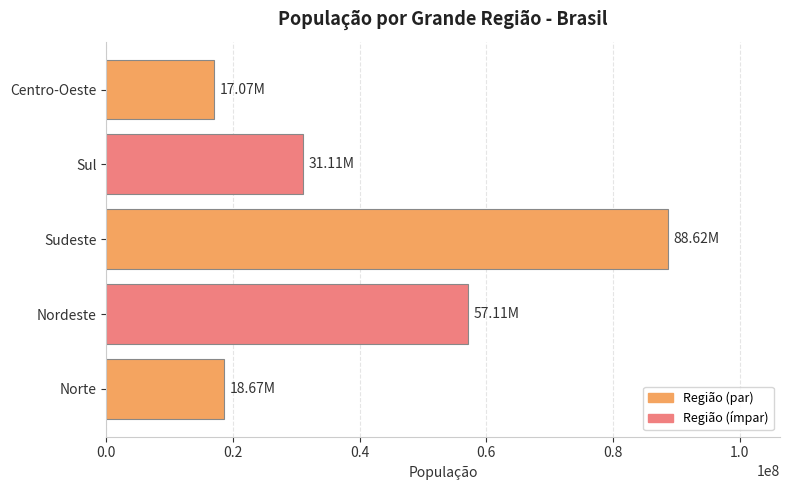

Approximately how many times larger is the value at Centro-Oeste compared to Nordeste?

0.3